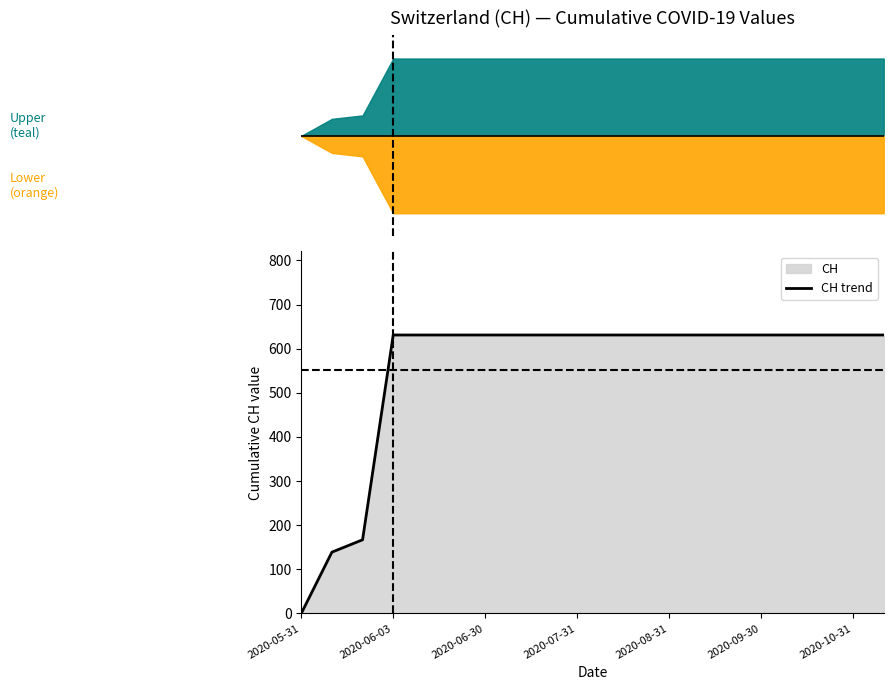

How many series are shown in this chart?

1